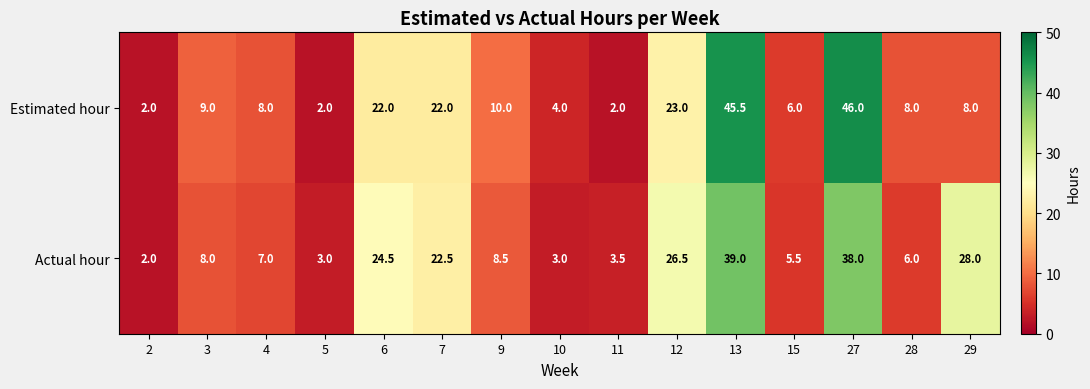

What is the minimum value shown in the chart?

2.0